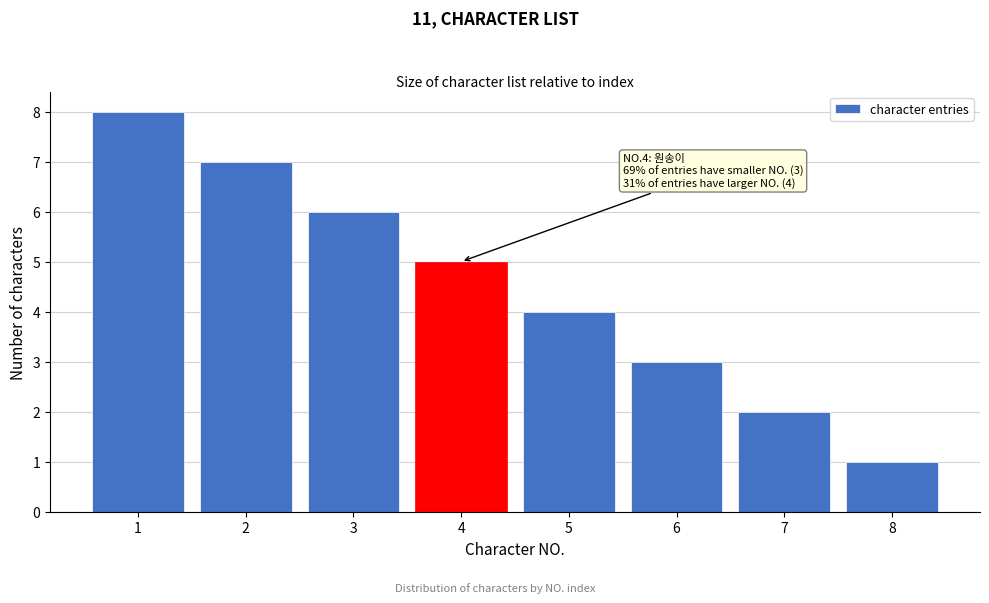

Reading left to right, extract all data points from this chart.

8	7	6	5	4	3	2	1